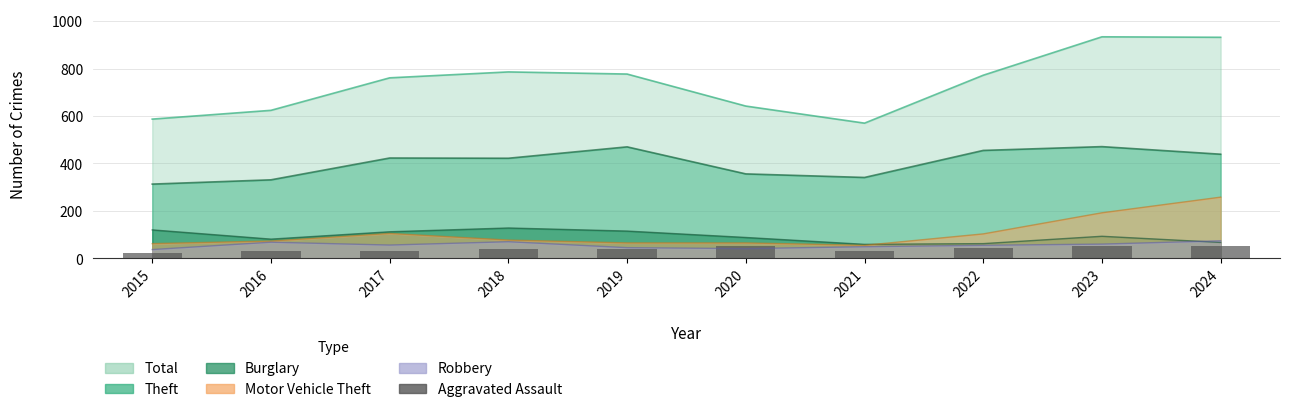

What is the smallest value displayed?

21